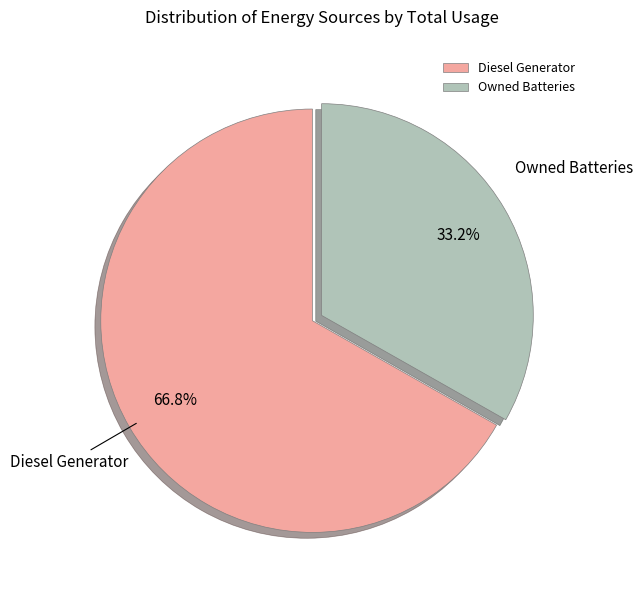

To the nearest percent, what portion does Owned Batteries represent?

33%